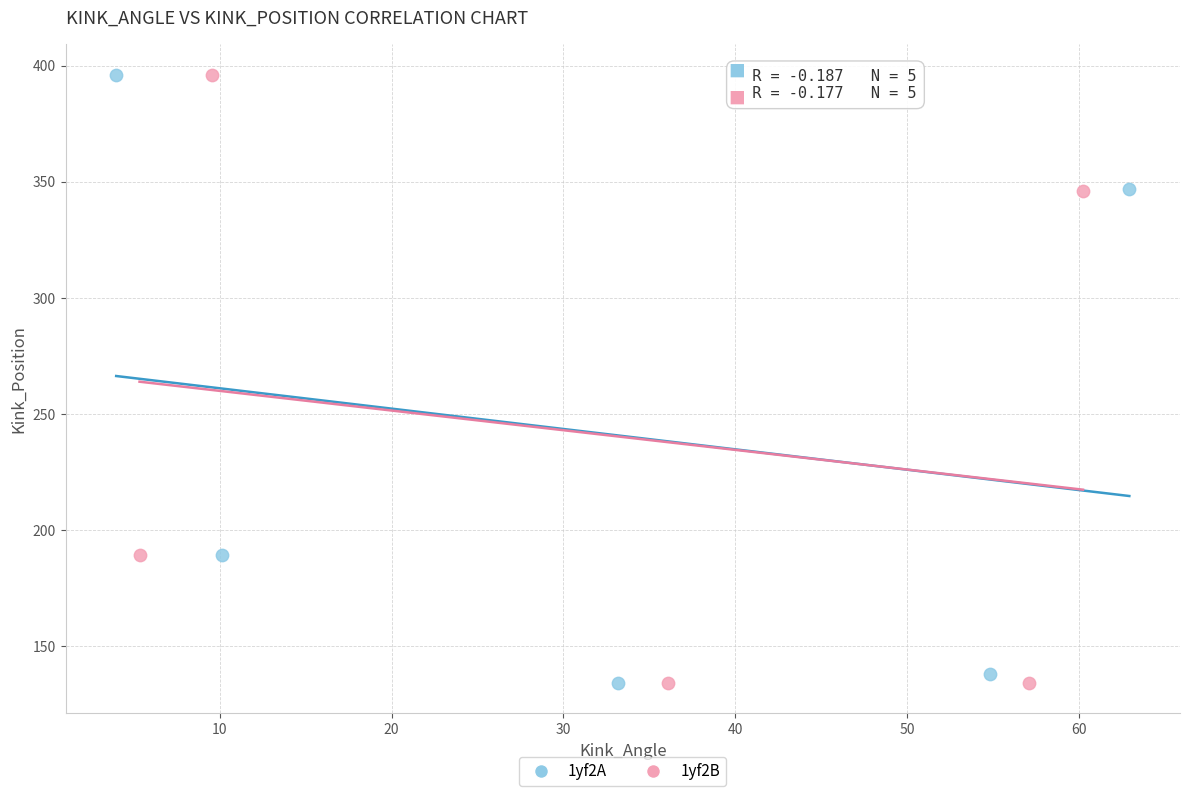

What are all the series names shown in the legend?

1yf2A, 1yf2B